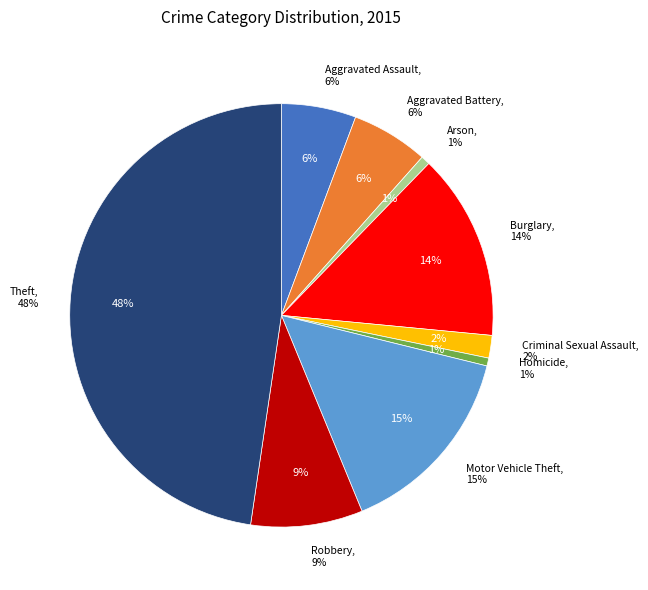

Does Criminal Sexual Assault account for over 50% of the chart?

No